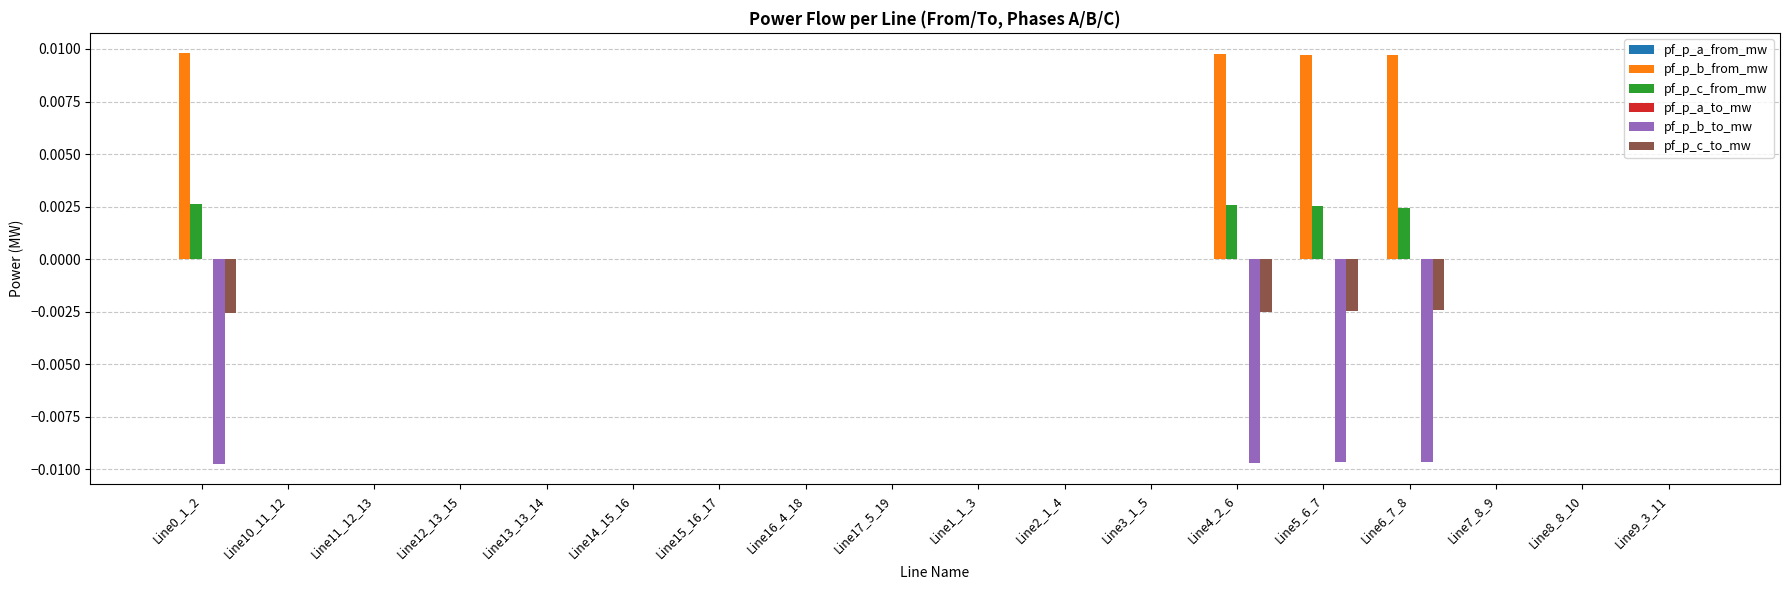

Which series has the largest total across all categories?

pf_p_b_from_mw